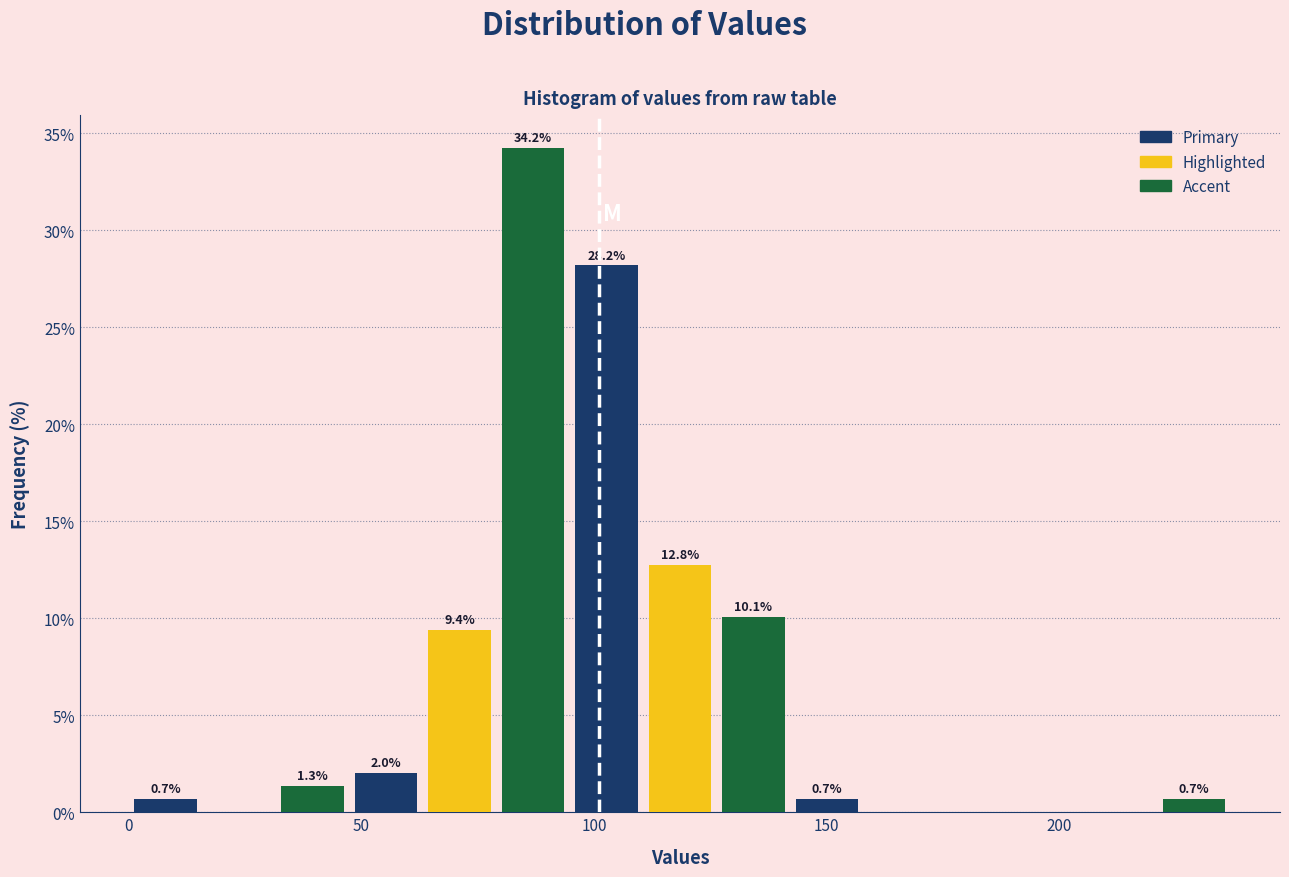

Read against the x-axis, roughly where is the centre of the tallest bar?

85